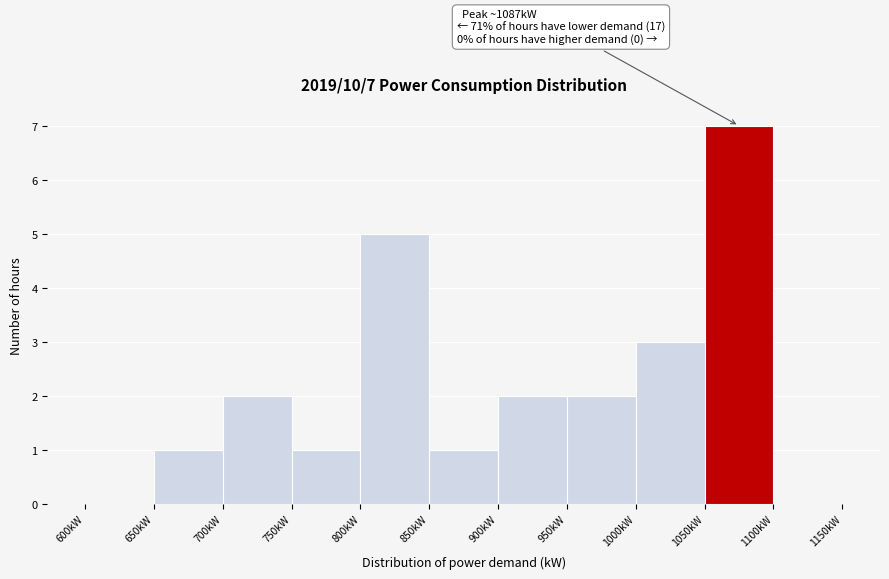

Over which range of the x-axis is the bar tallest?

1050 to 1100